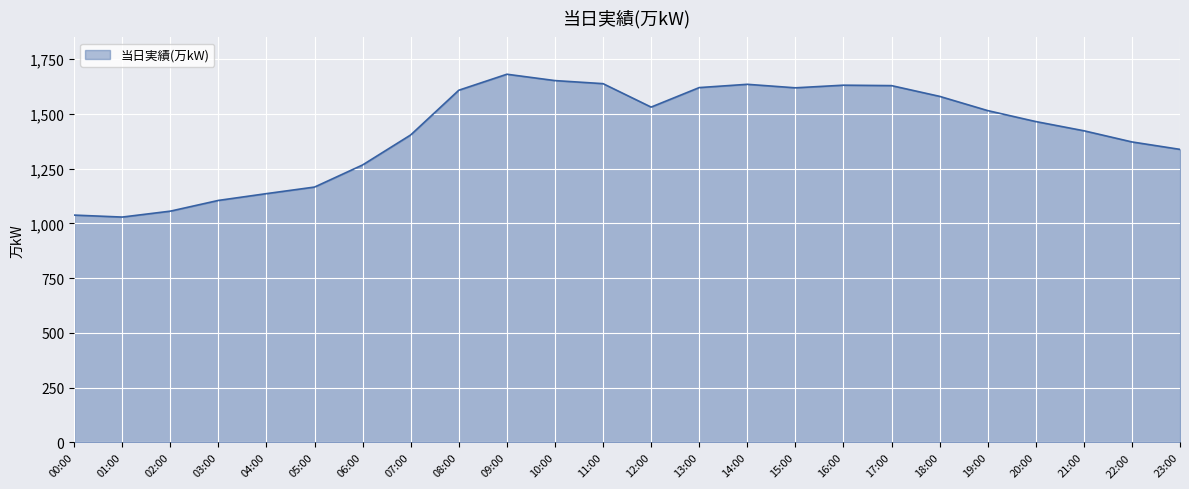

Approximately how many times larger is the value at 19:00 compared to 02:00?

1.4